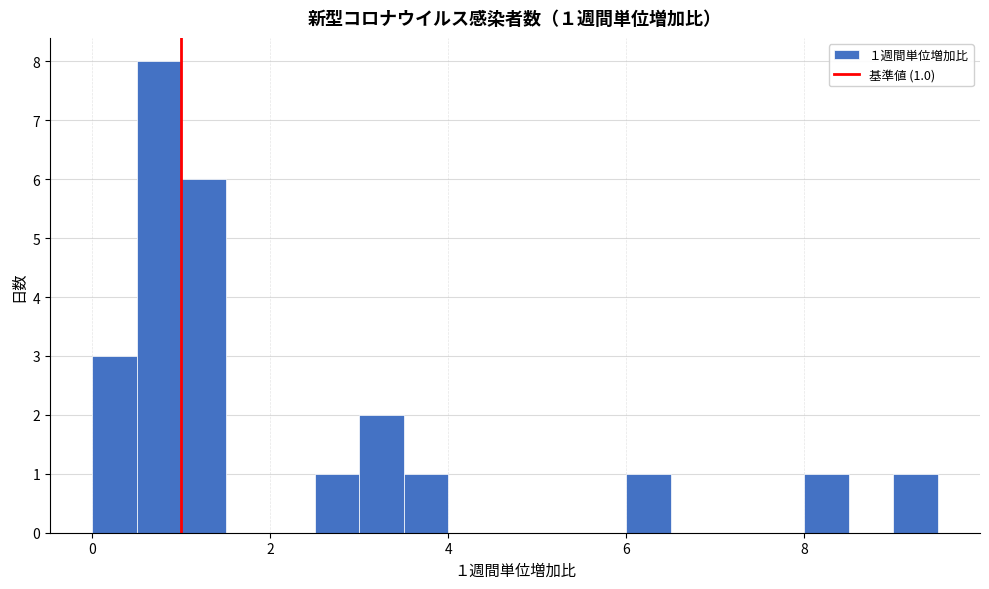

Around what value on the x-axis is the tallest bar? Give the approximate position of its centre, as read against the axis.

0.8